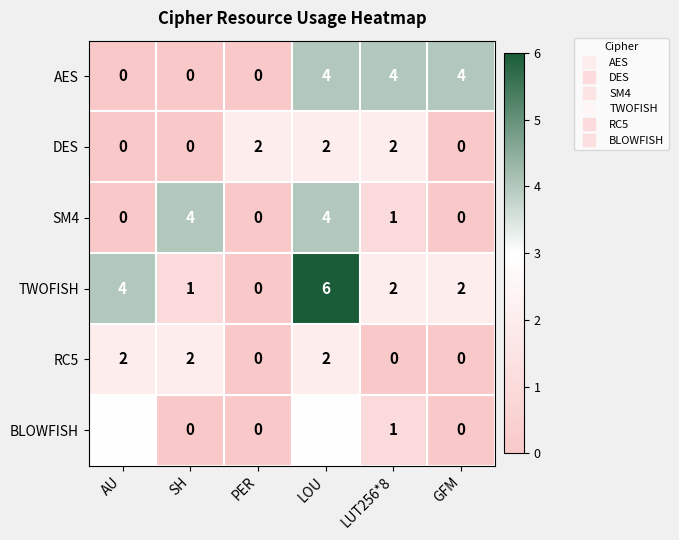

How many data points does each series have?

6